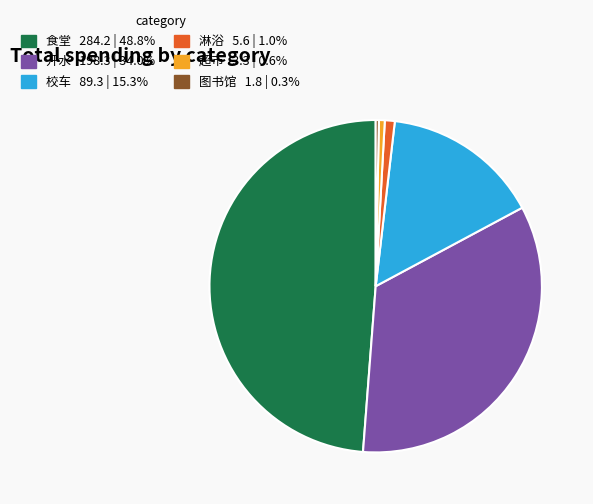

Combined, do 超市 and 开水 account for over 50%?

No